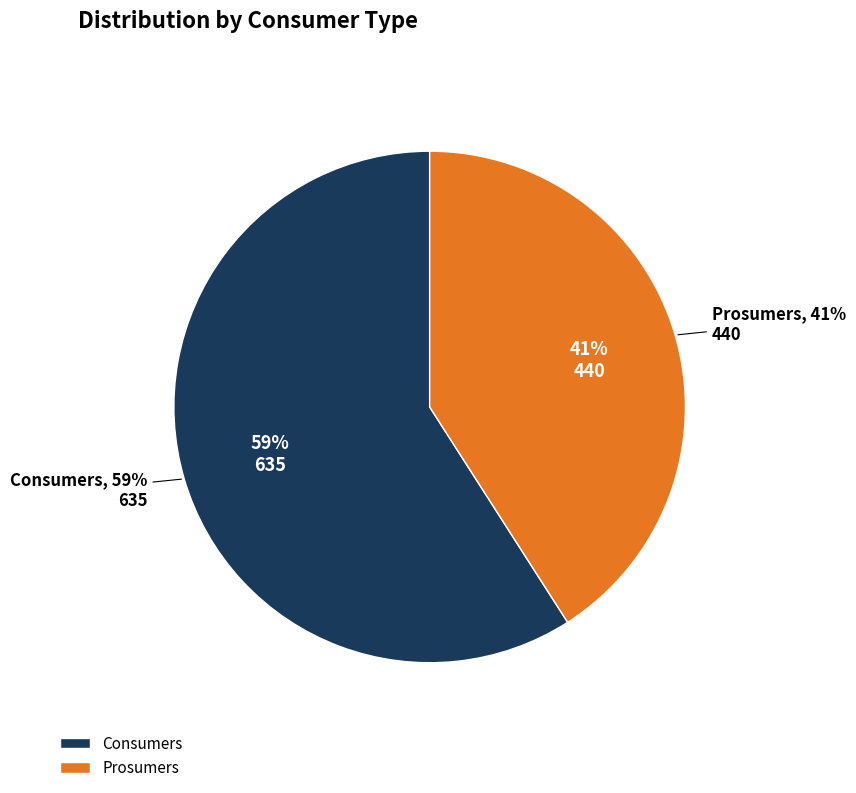

Which category has the biggest portion of the pie?

Consumers